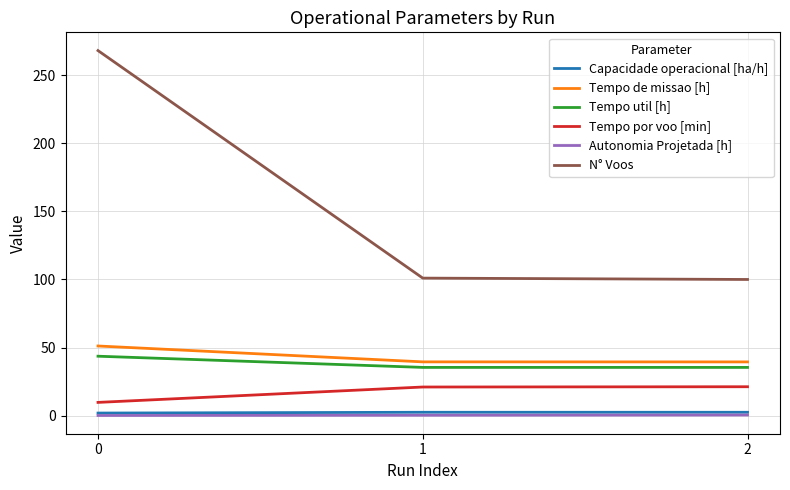

The N° Voos series shows 268.0 at 0. True or false?

True